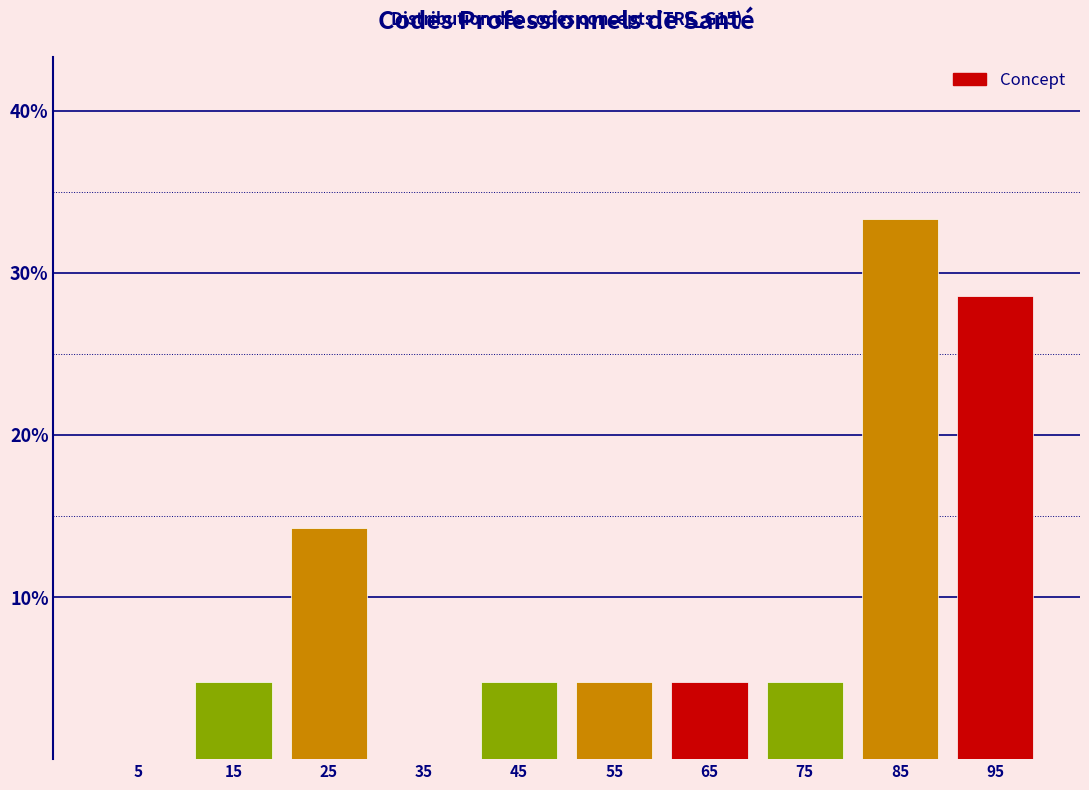

Over which range of the x-axis is the bar tallest?

80 to 90